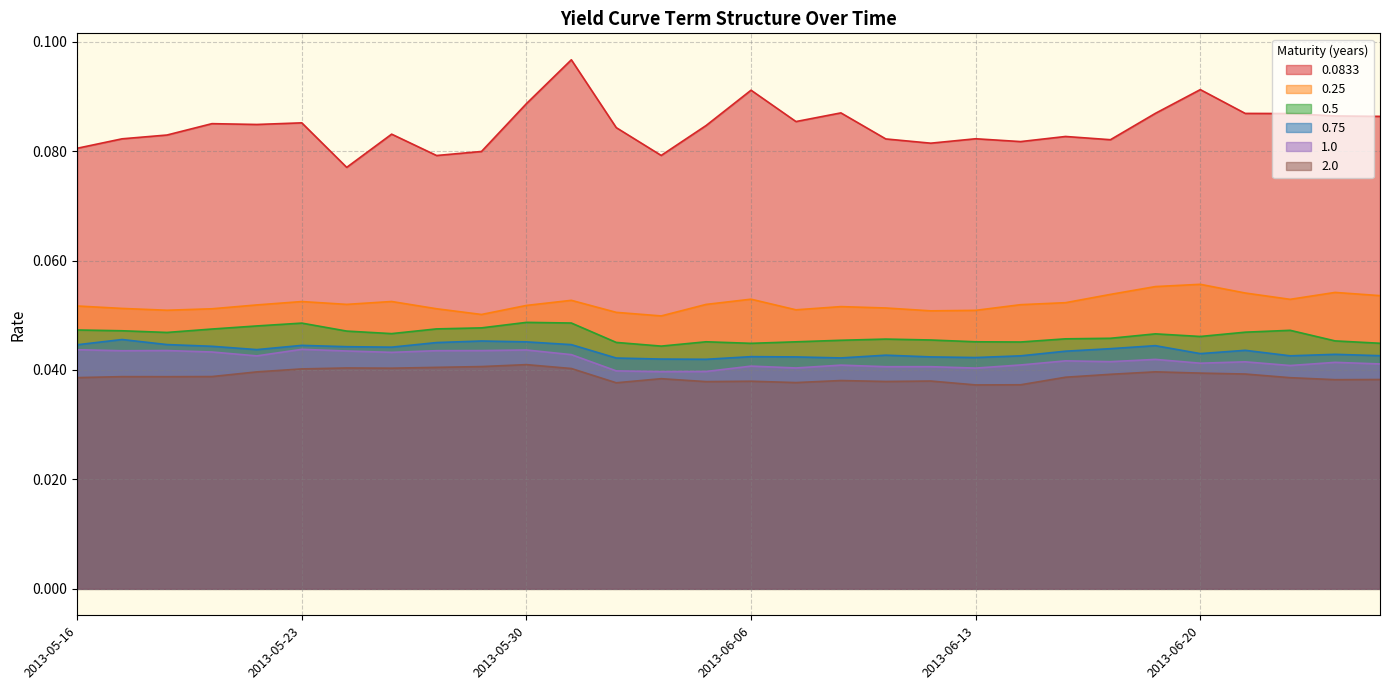

Reading right to left, transcribe all the data shown in this chart.

0.0833: 0.1	0.1	0.1	0.1	0.1	0.1	0.1	0.1	0.1	0.1	0.1	0.1	0.1	0.1	0.1	0.1	0.1	0.1	0.1	0.1	0.1	0.1	0.1	0.1	0.1	0.1	0.1	0.1	0.1	0.1
0.25: 0.1	0.1	0.1	0.1	0.1	0.1	0.1	0.1	0.1	0.1	0.1	0.1	0.1	0.1	0.1	0.1	0.0	0.1	0.1	0.1	0.1	0.1	0.1	0.1	0.1	0.1	0.1	0.1	0.1	0.1
0.5: 0.0	0.0	0.0	0.0	0.0	0.0	0.0	0.0	0.0	0.0	0.0	0.0	0.0	0.0	0.0	0.0	0.0	0.0	0.0	0.0	0.0	0.0	0.0	0.0	0.0	0.0	0.0	0.0	0.0	0.0
0.75: 0.0	0.0	0.0	0.0	0.0	0.0	0.0	0.0	0.0	0.0	0.0	0.0	0.0	0.0	0.0	0.0	0.0	0.0	0.0	0.0	0.0	0.0	0.0	0.0	0.0	0.0	0.0	0.0	0.0	0.0
1.0: 0.0	0.0	0.0	0.0	0.0	0.0	0.0	0.0	0.0	0.0	0.0	0.0	0.0	0.0	0.0	0.0	0.0	0.0	0.0	0.0	0.0	0.0	0.0	0.0	0.0	0.0	0.0	0.0	0.0	0.0
2.0: 0.0	0.0	0.0	0.0	0.0	0.0	0.0	0.0	0.0	0.0	0.0	0.0	0.0	0.0	0.0	0.0	0.0	0.0	0.0	0.0	0.0	0.0	0.0	0.0	0.0	0.0	0.0	0.0	0.0	0.0